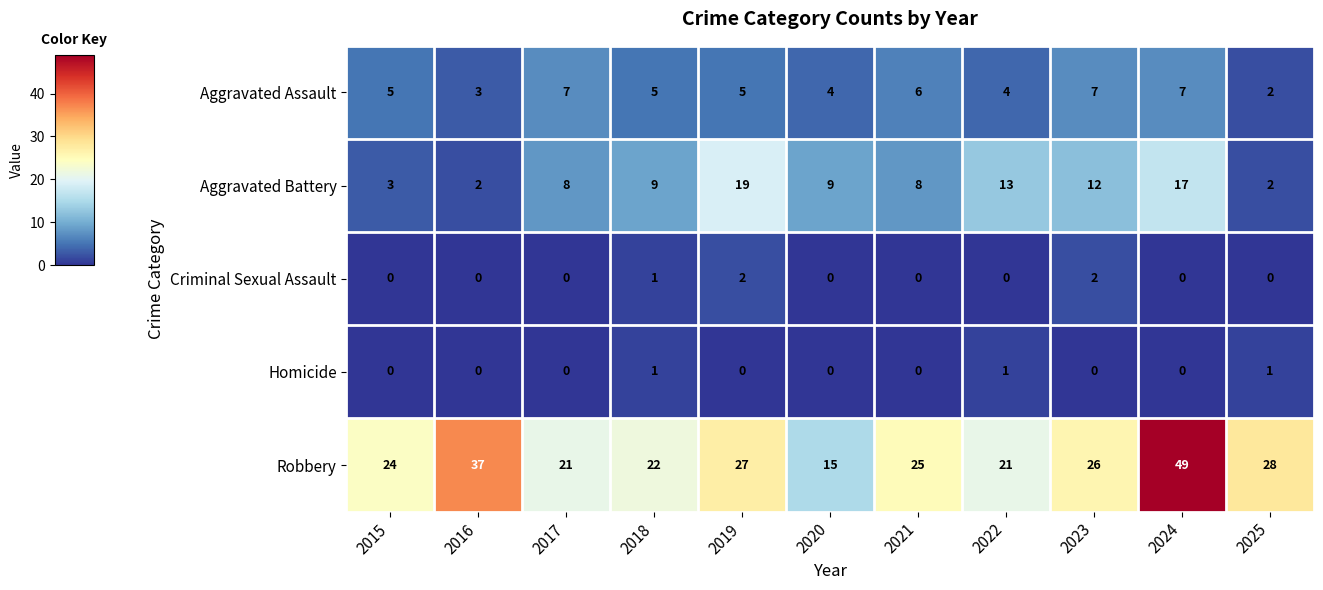

The Criminal Sexual Assault series shows 2 at 2019. True or false?

True